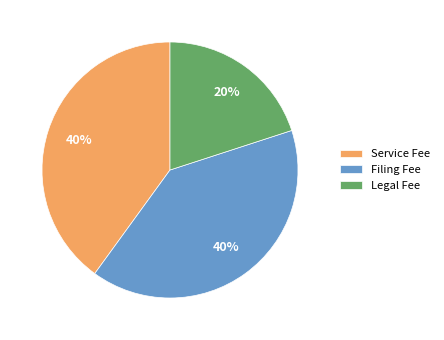

To the nearest percent, what is the difference between the largest and smallest slice percentages?

20%